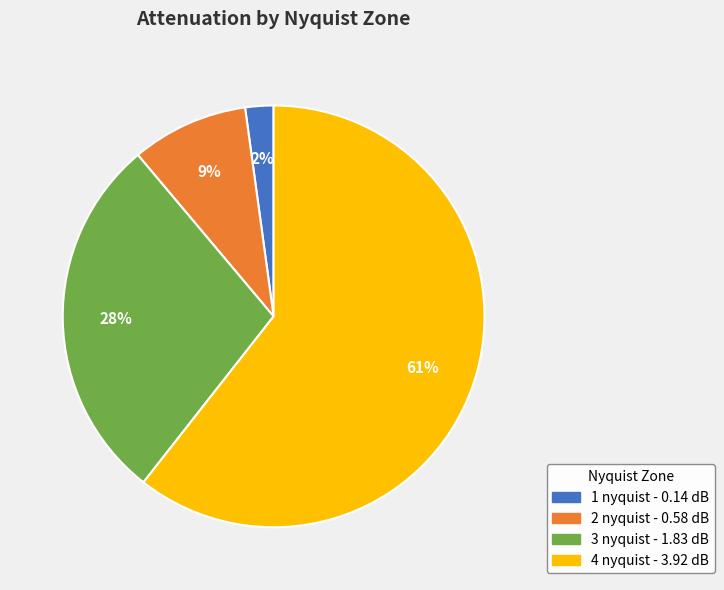

What is the majority slice?

4 nyquist